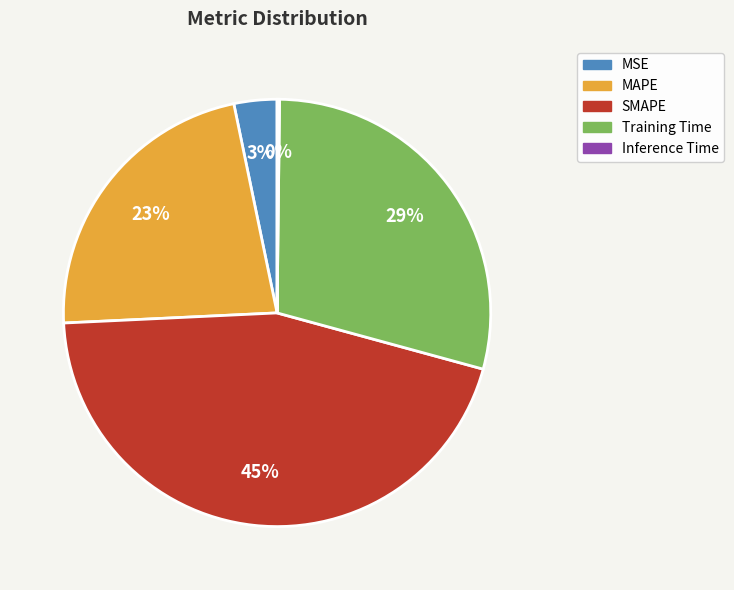

To the nearest percent, what is the difference between the Training Time and MSE slice percentages?

26%